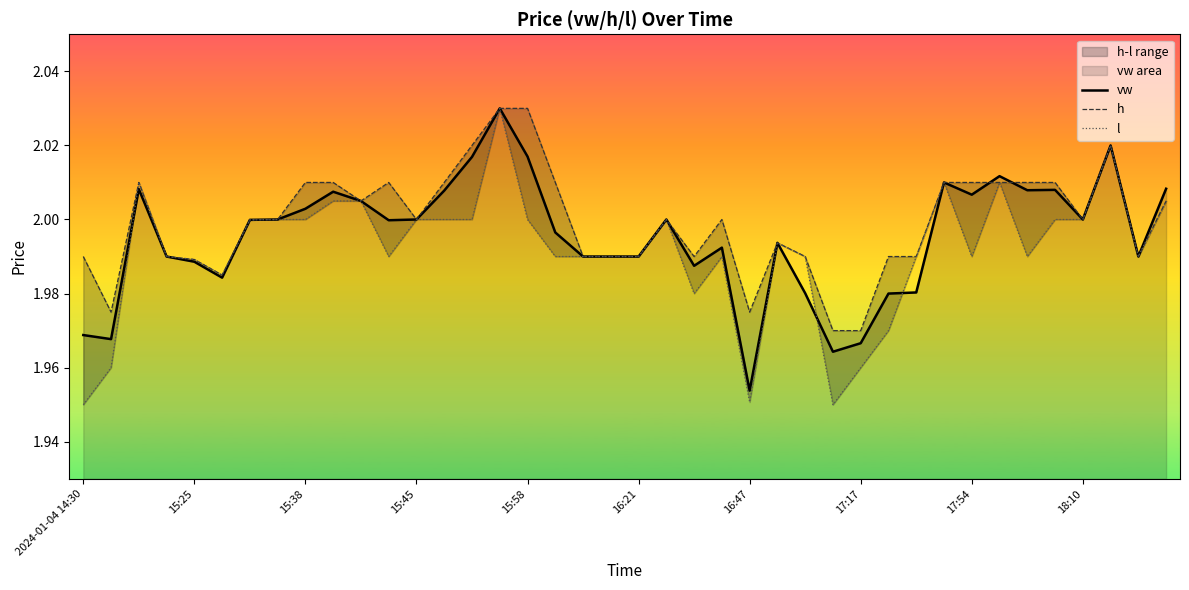

True or false: vw has more than 2 points higher than both neighbors.

True